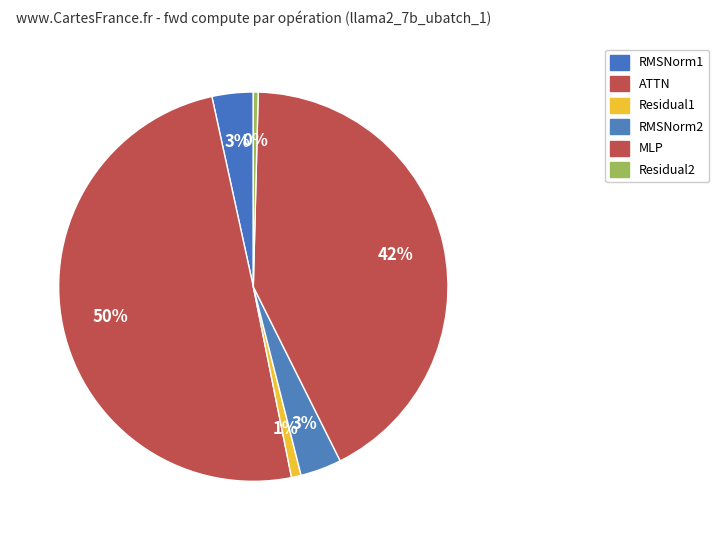

How many slices are in this pie chart?

6